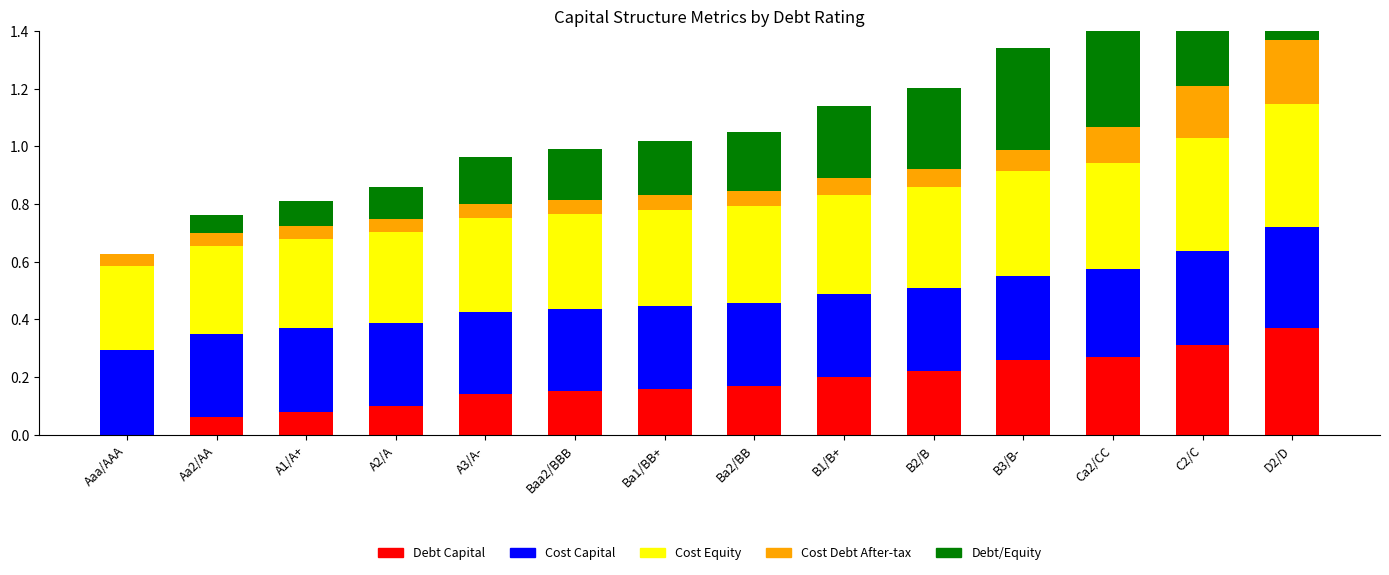

Which label corresponds to the smallest value in the chart?

Aaa/AAA